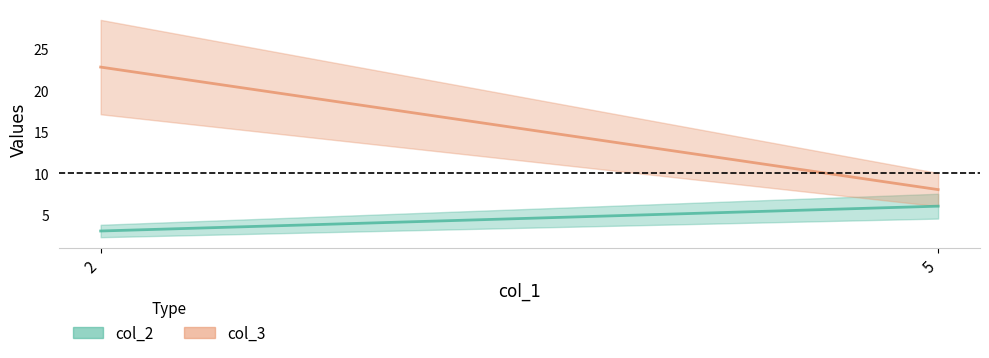

What is the approximate value of col_2 at 2?

3.0